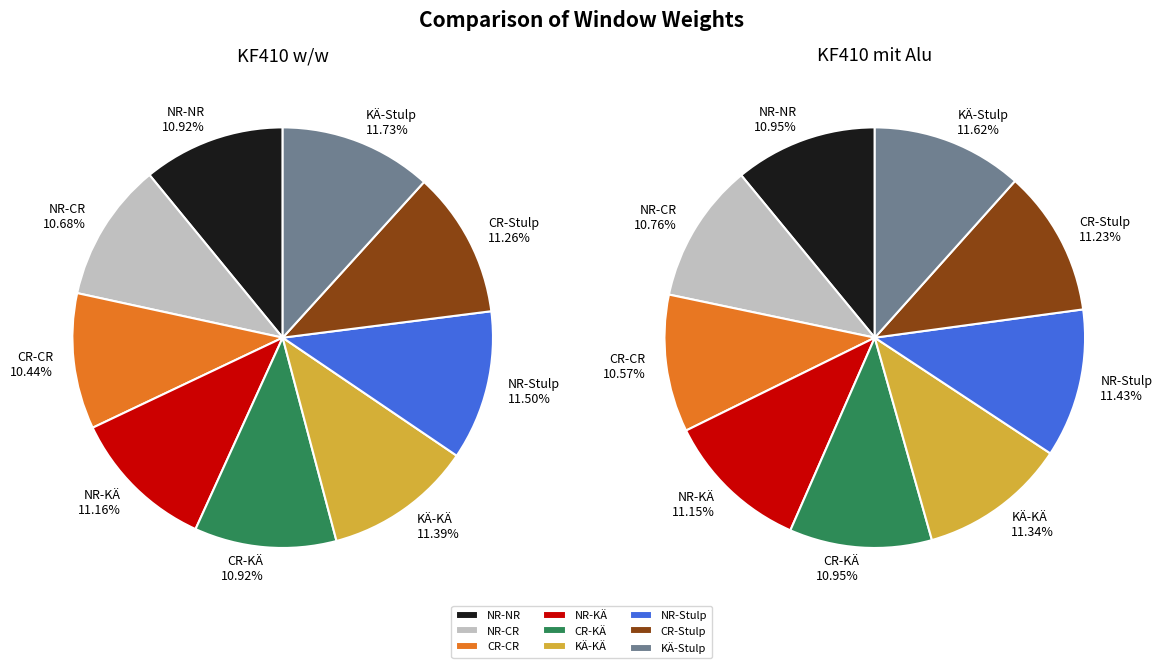

Count the number of slices in the pie.

9